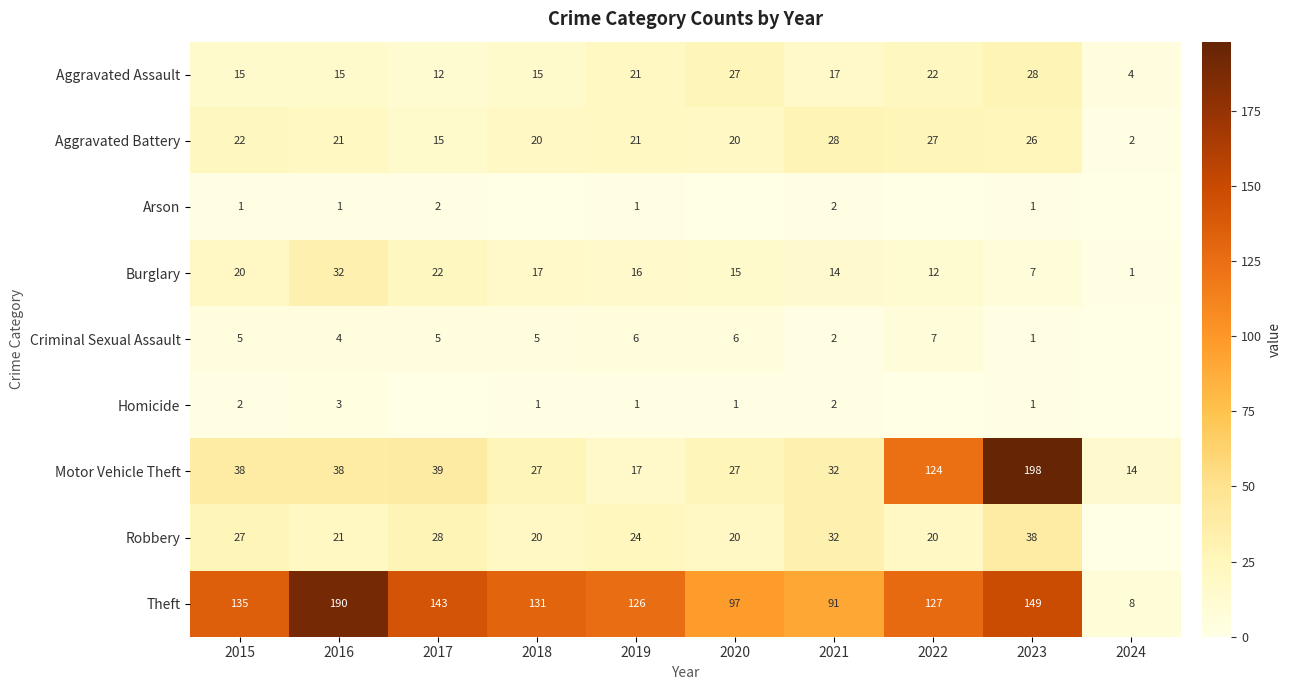

Which category has the highest value across all series?

2023